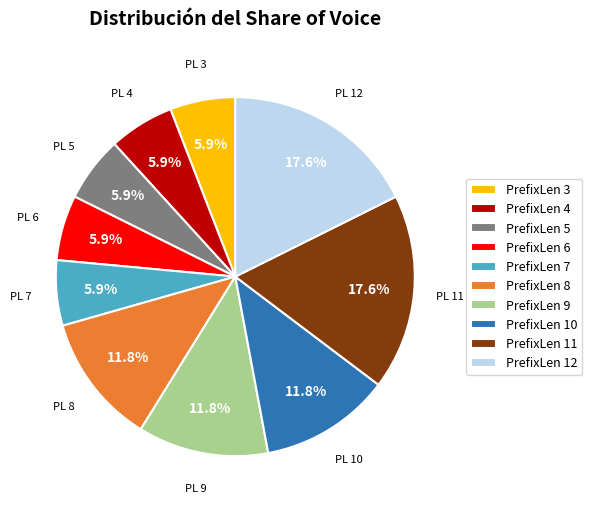

What portion of the pie excludes PrefixLen 10?

88.2%